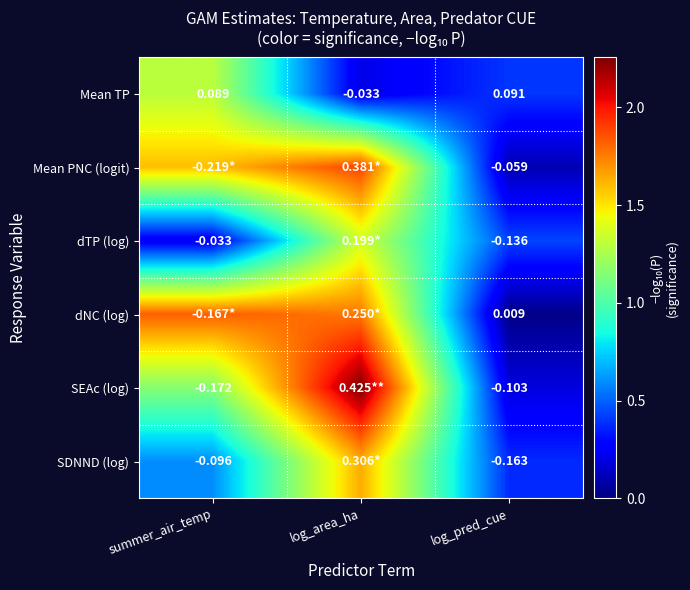

Rank the categories by Mean TP value from lowest to highest.

log_area_ha, summer_air_temp, log_pred_cue